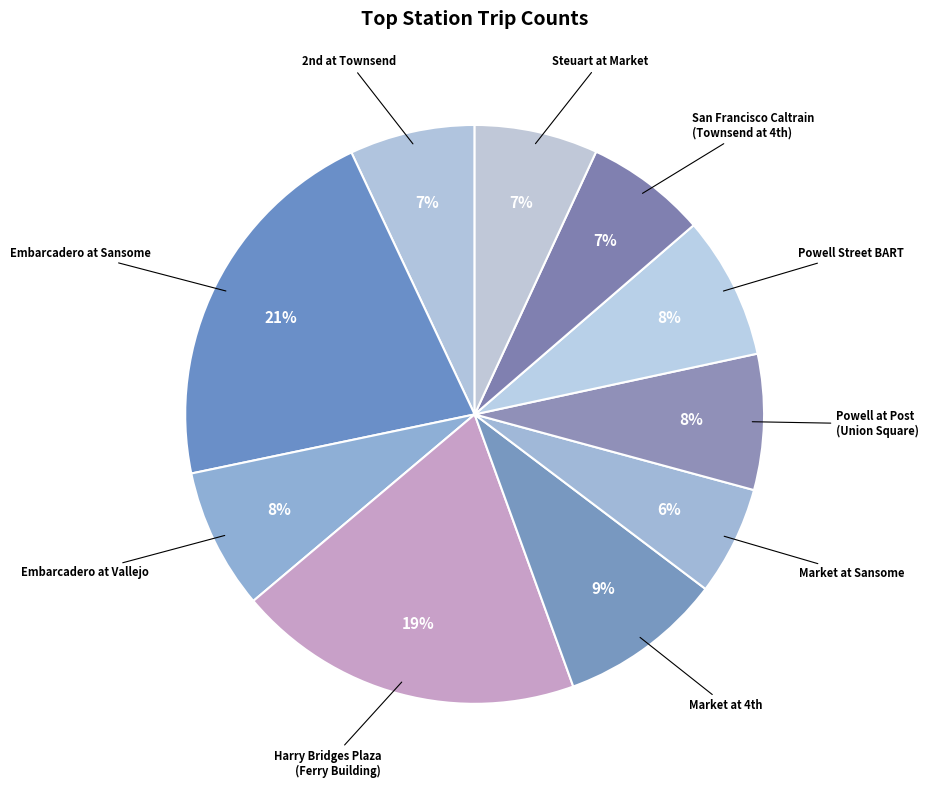

Is it true that Embarcadero at Vallejo is 8% of the pie?

True